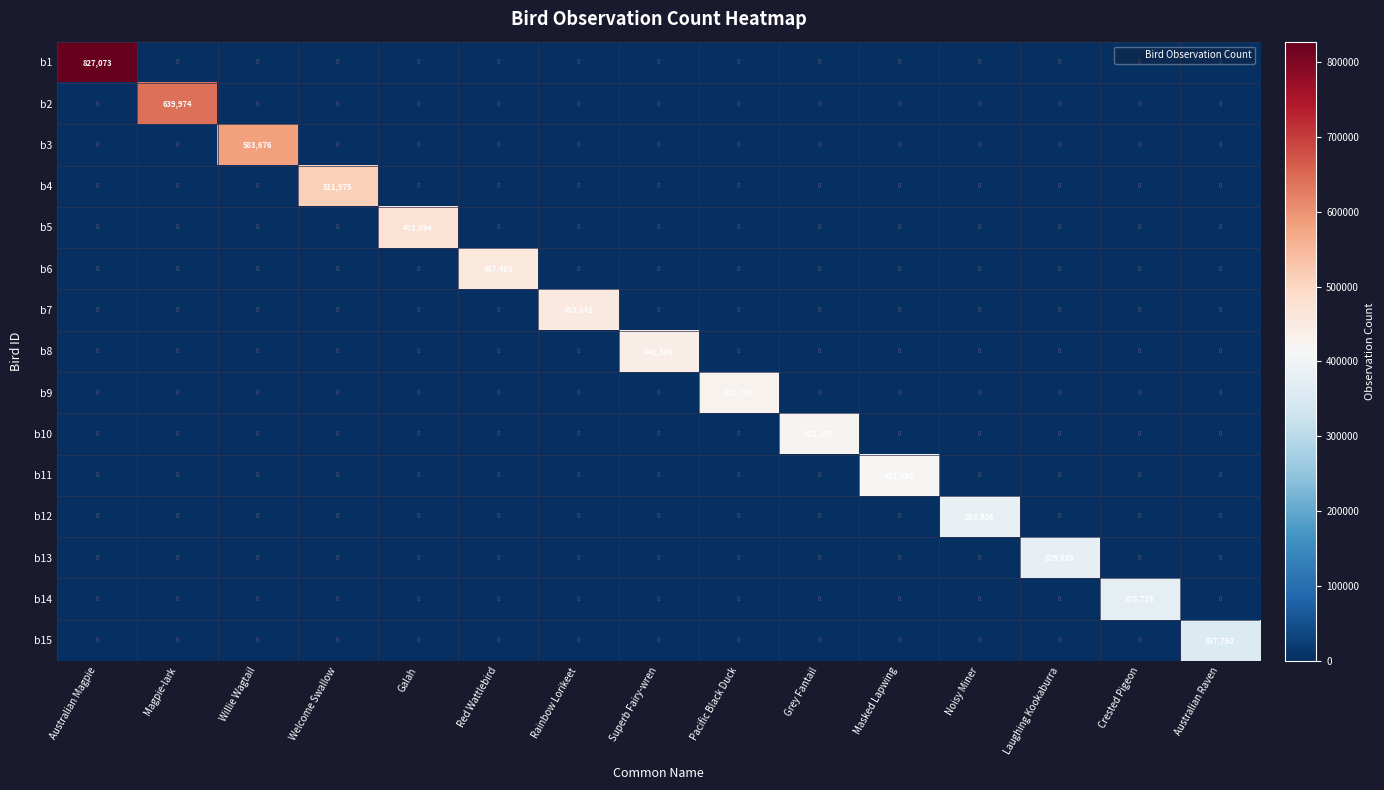

Which series changed the most between Willie Wagtail and Crested Pigeon?

b3